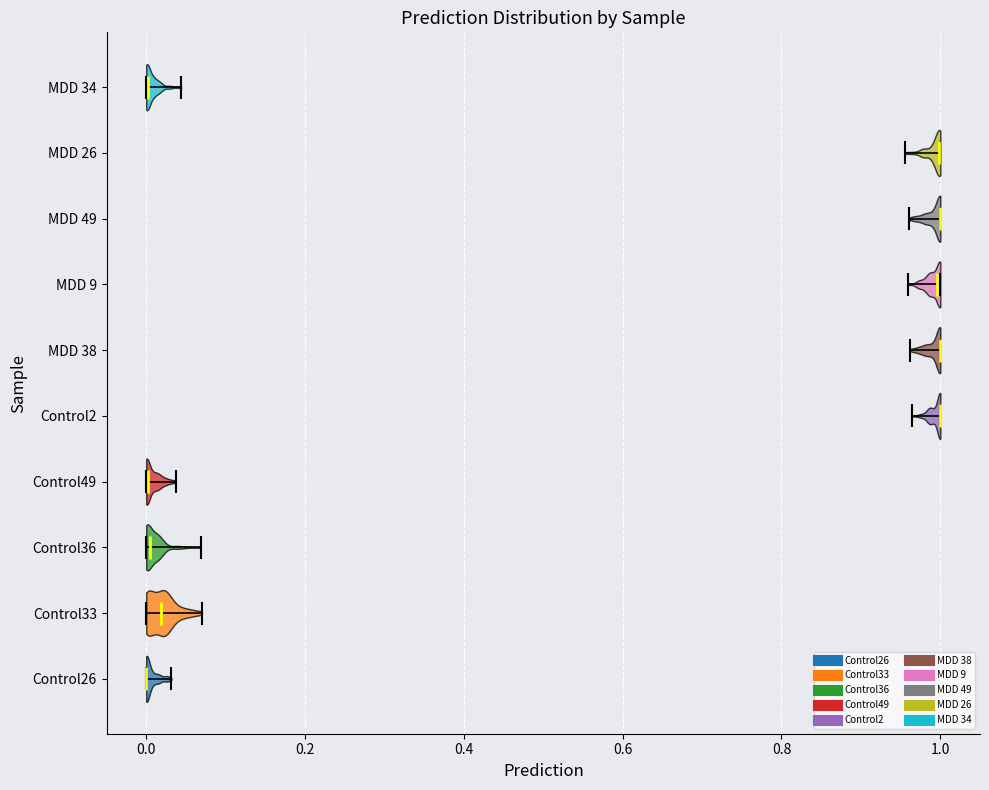

Reading bottom to top, read every violin against the x-axis: where its median line is, and the lowest and highest points it reaches. The values are not printed on the chart, so give them approximately, as read against the axis.

Control26: median line 0.00, lowest point 0.00, highest point 0.04
Control33: median line 0.02, lowest point 0.00, highest point 0.08
Control36: median line 0.00, lowest point 0.00, highest point 0.06
Control49: median line 0.00, lowest point 0.00, highest point 0.04
Control2: median line 1.00, lowest point 0.96, highest point 1.00
MDD 38: median line 1.00, lowest point 0.96, highest point 1.00
MDD 9: median line 1.00, lowest point 0.96, highest point 1.00
MDD 49: median line 1.00, lowest point 0.96, highest point 1.00
MDD 26: median line 1.00, lowest point 0.96, highest point 1.00
MDD 34: median line 0.00, lowest point 0.00, highest point 0.04